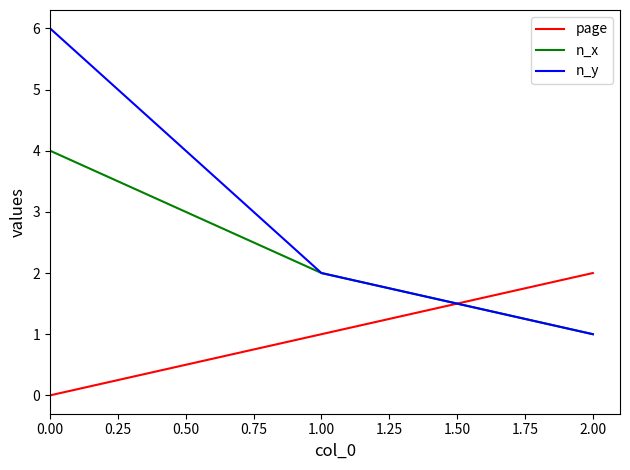

How many values in the page series are below 1?

1